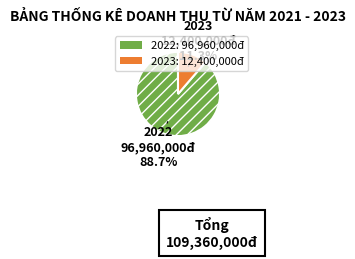

To the nearest percent, what is the average slice percentage?

50%